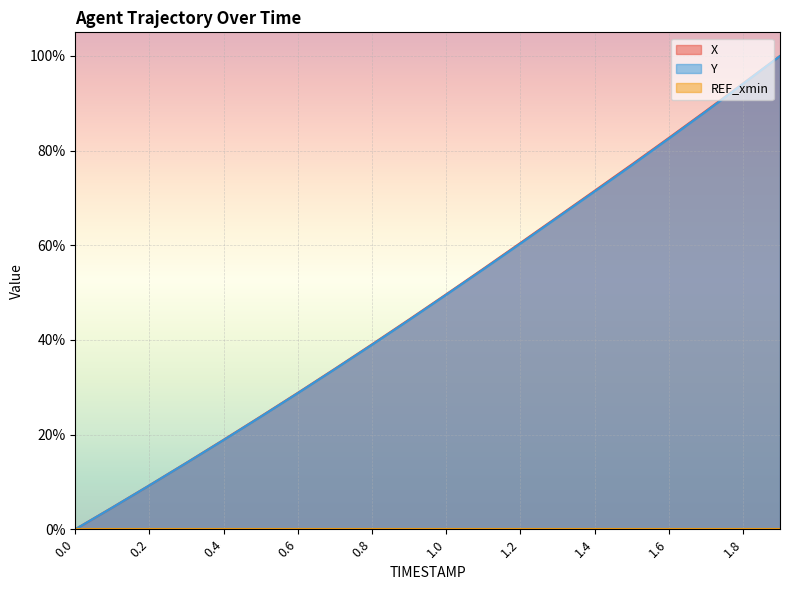

The X series shows 0.2 at 1.0. True or false?

False